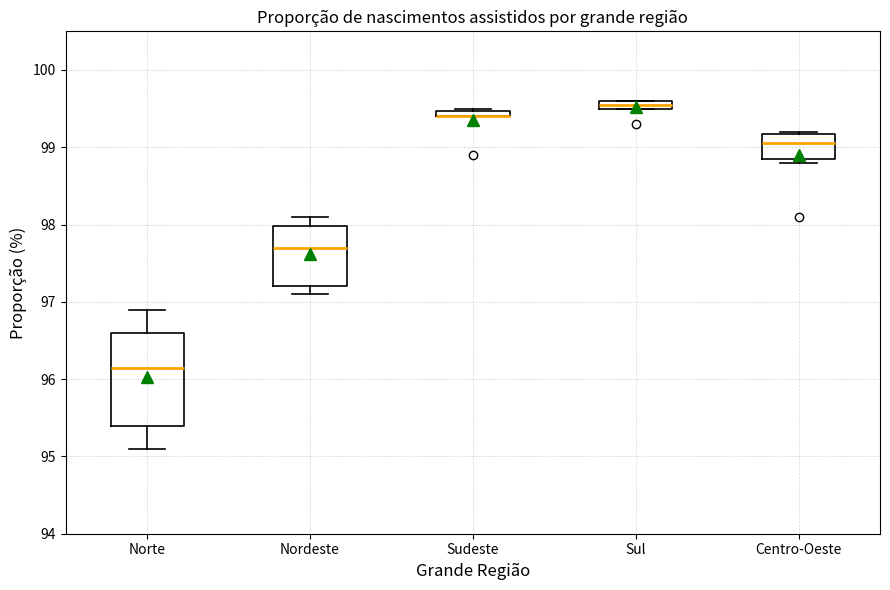

Which box is the tallest, from its lower edge to its upper edge?

Norte